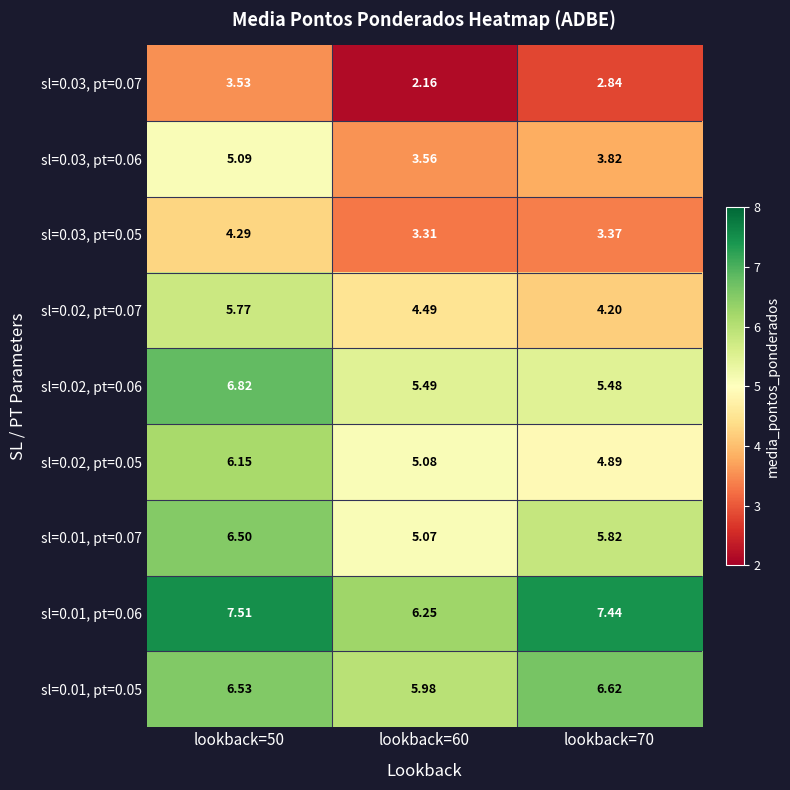

Is the value of sl=0.01, pt=0.05 at lookback=60 greater than the value of sl=0.02, pt=0.05 at lookback=70?

Yes